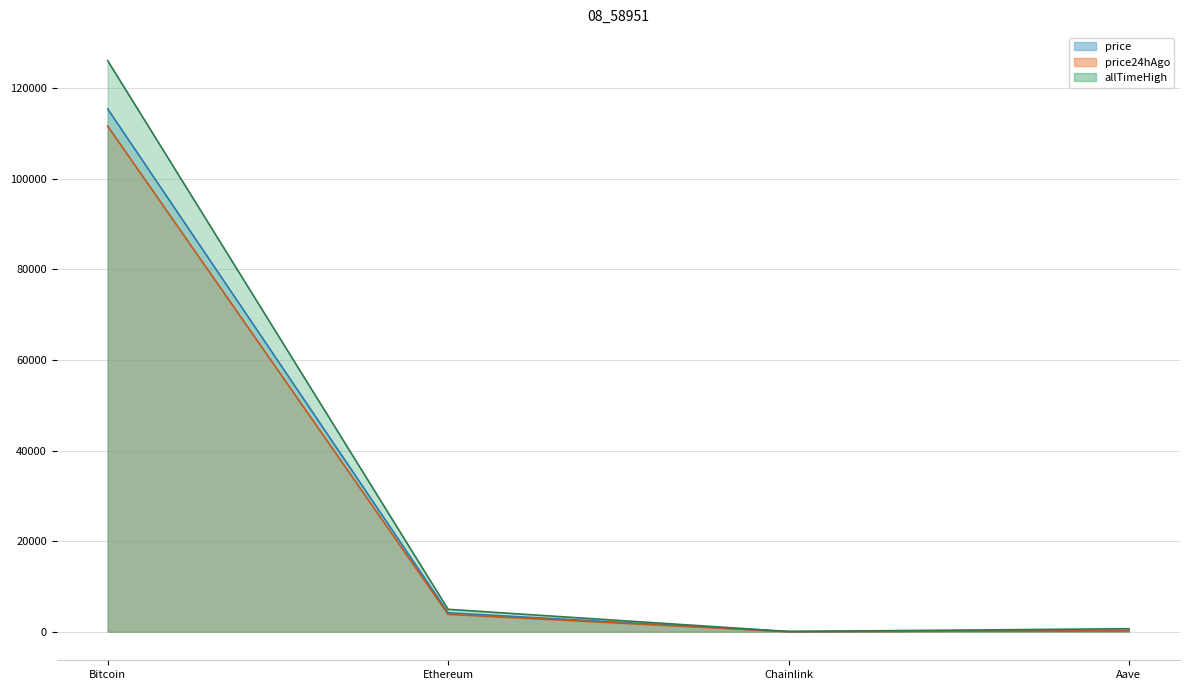

How many lines are shown in the chart?

3